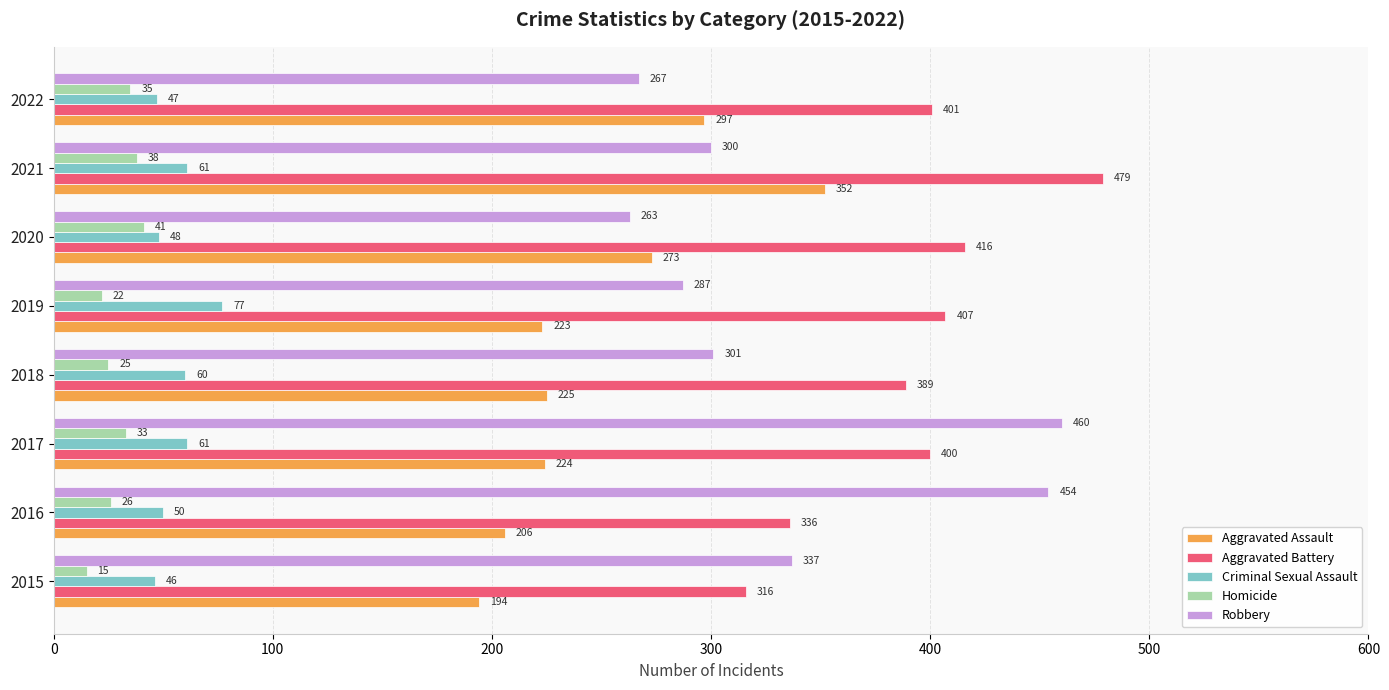

What is the minimum value shown in the chart?

15